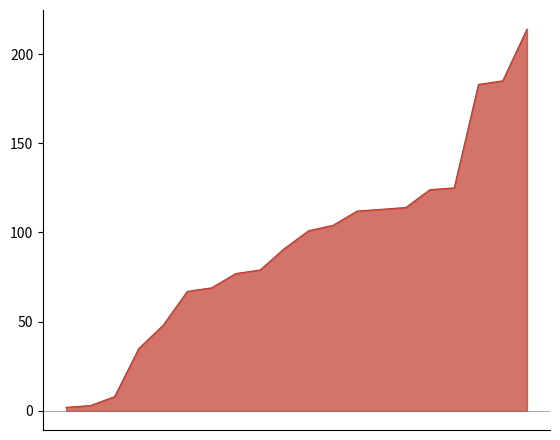

What is the difference between the maximum and minimum values?

212